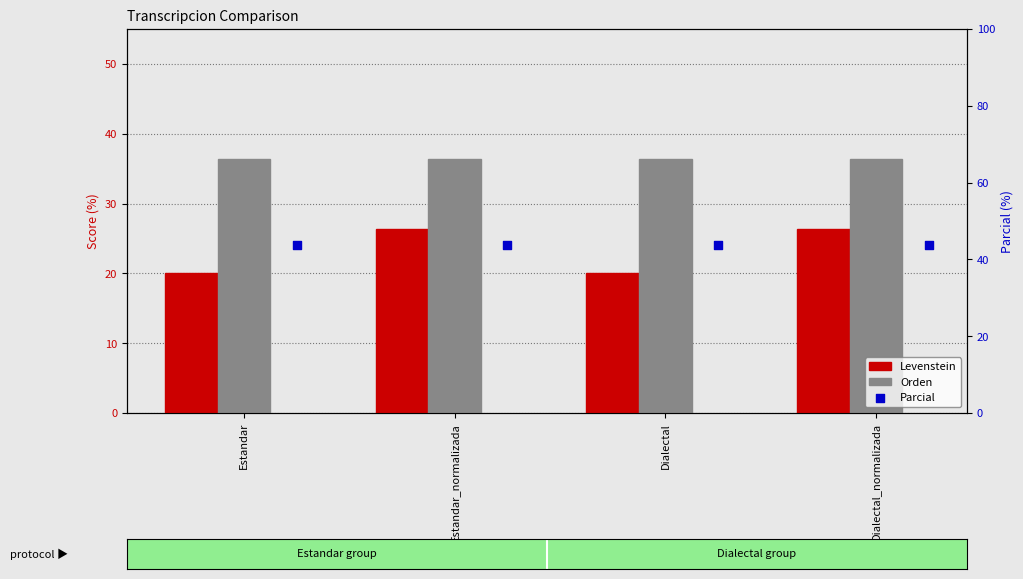

Is the value of Levenstein at Dialectal greater than the value of Orden at Dialectal_normalizada?

No